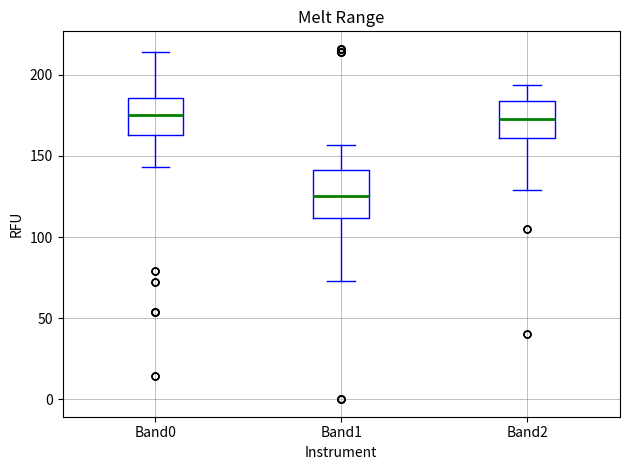

Where does the upper whisker of the box for Band2 end on the y-axis? The values are not printed on the chart, so give them approximately, as read against the axis.

195